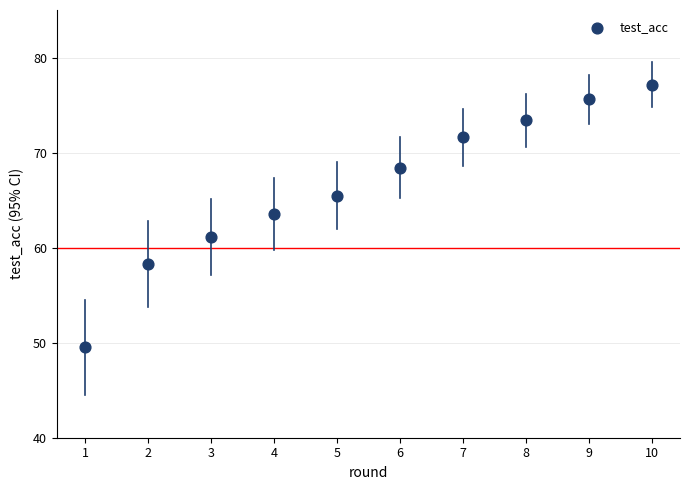

What Y value in the scatter plot is closest to 63?

63.6